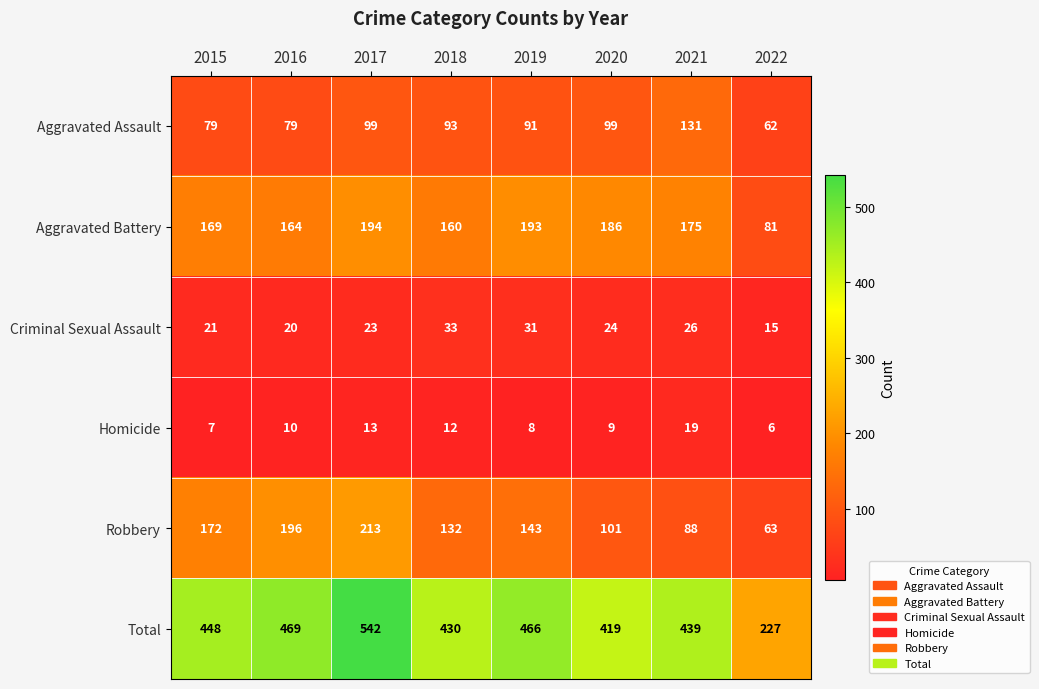

How many distinct data groups are displayed?

6